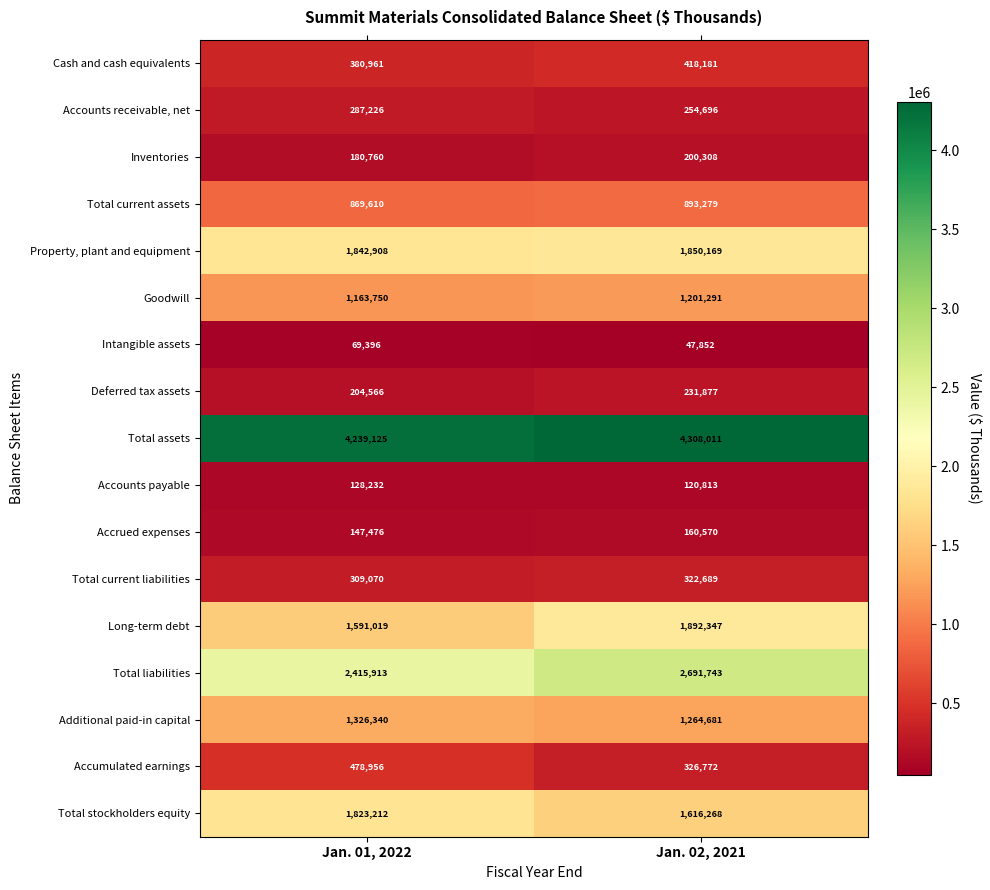

What is the minimum value shown in the chart?

47852